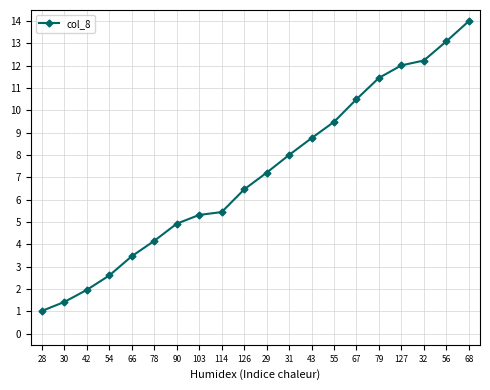

How many data points are less than 7?

10